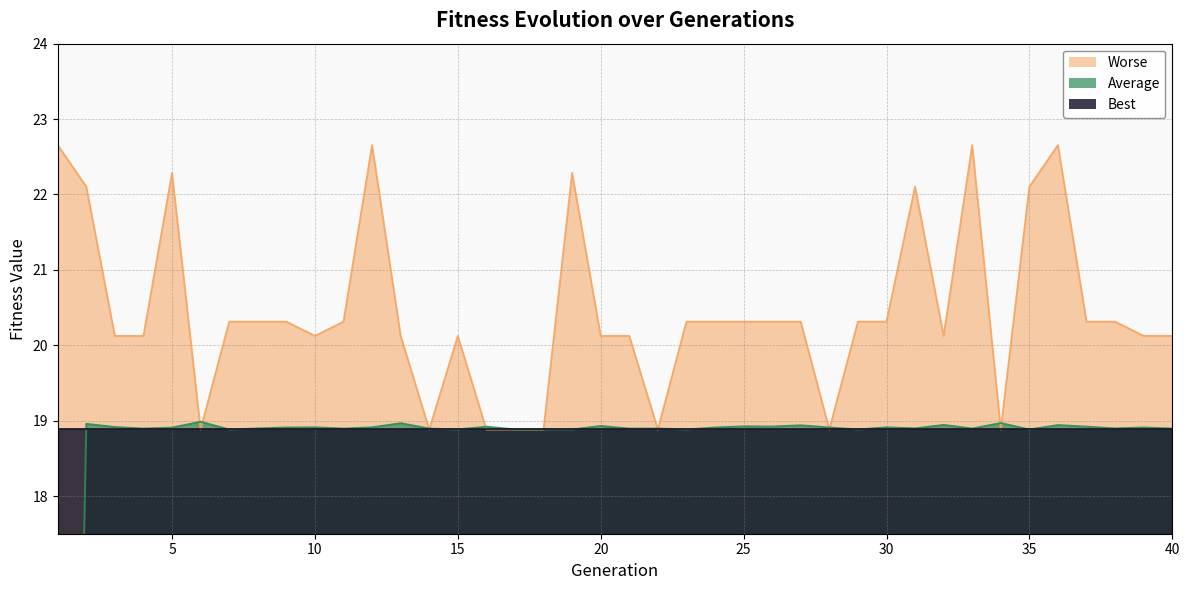

Where does the Worse series first go above 20?

1